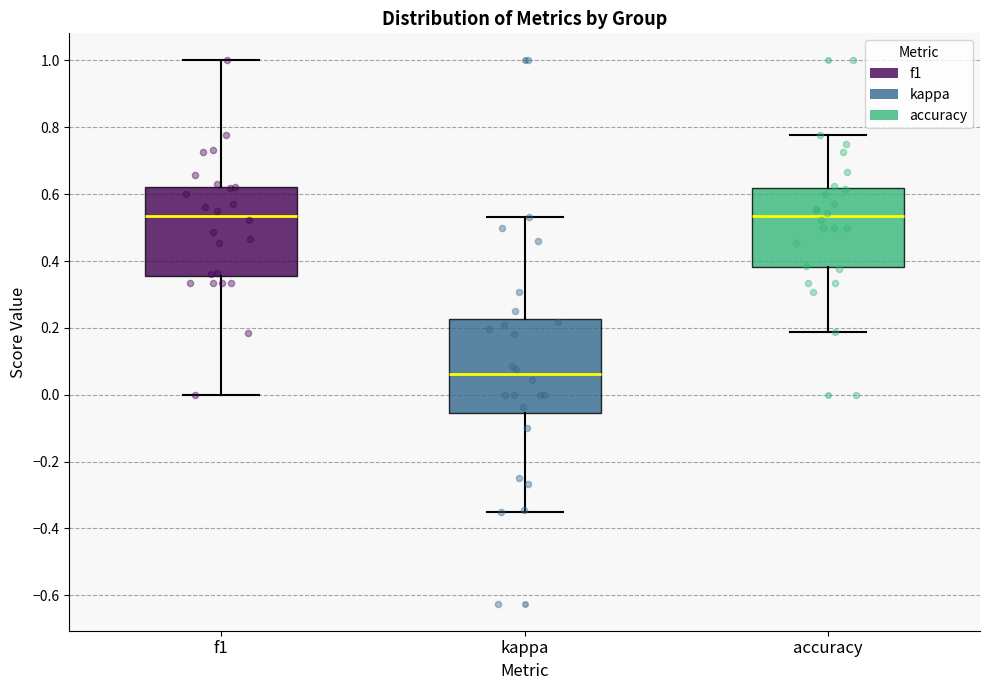

Reading left to right, read every box against the y-axis: the position of its median line, the range the box covers, and the ends of its whiskers. The values are not printed on the chart, so give them approximately, as read against the axis.

f1: median 0.54, box 0.36 to 0.62, whiskers 0.00 to 1.00
kappa: median 0.06, box -0.06 to 0.22, whiskers -0.34 to 0.54
accuracy: median 0.54, box 0.38 to 0.62, whiskers 0.18 to 0.78